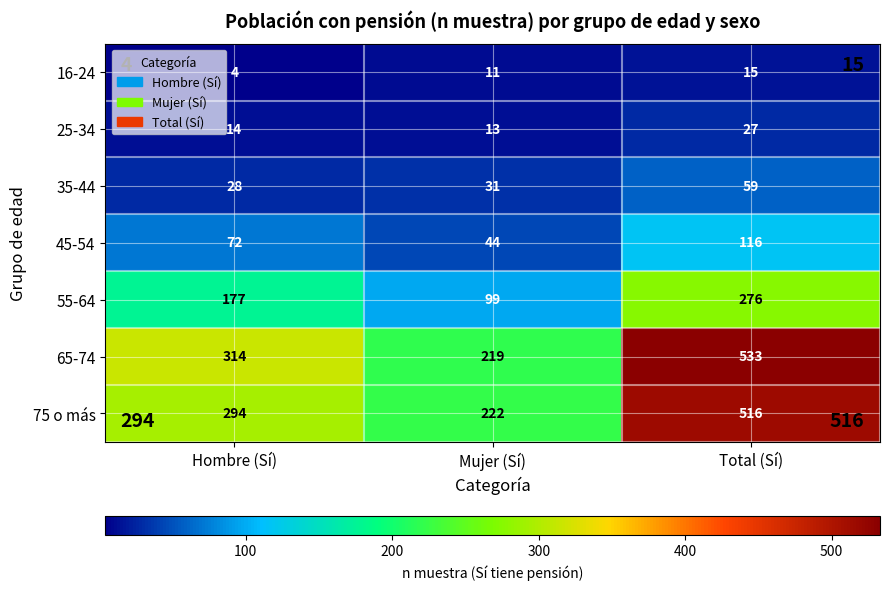

Rank the series at Mujer (Sí) from highest to lowest value.

75 o más, 65-74, 55-64, 45-54, 35-44, 25-34, 16-24